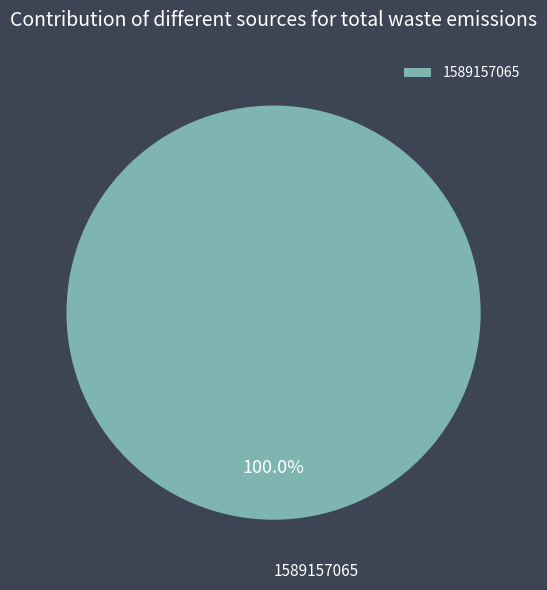

Is 1589157065 the majority of the pie?

Yes